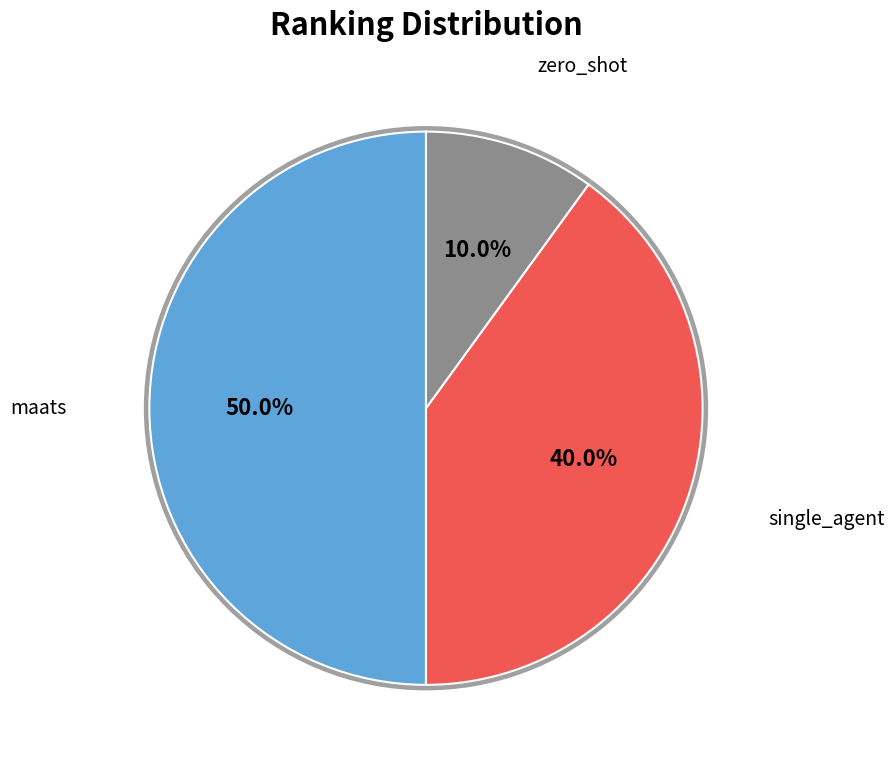

What is the largest slice in the pie chart?

maats